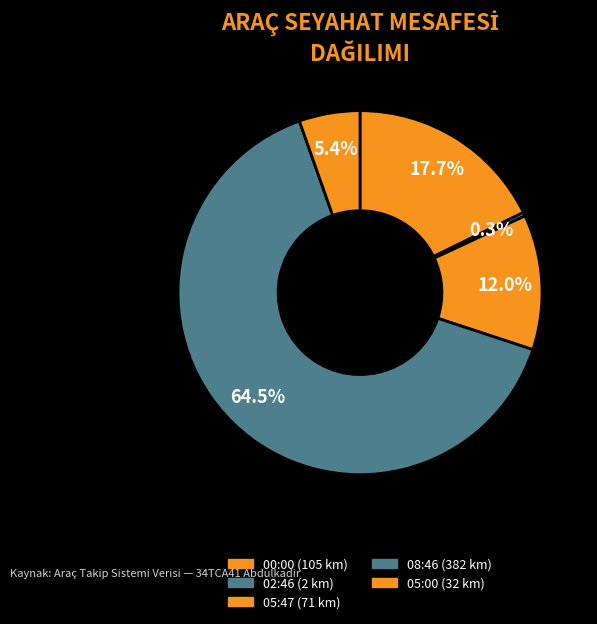

Count the number of slices in the pie.

5